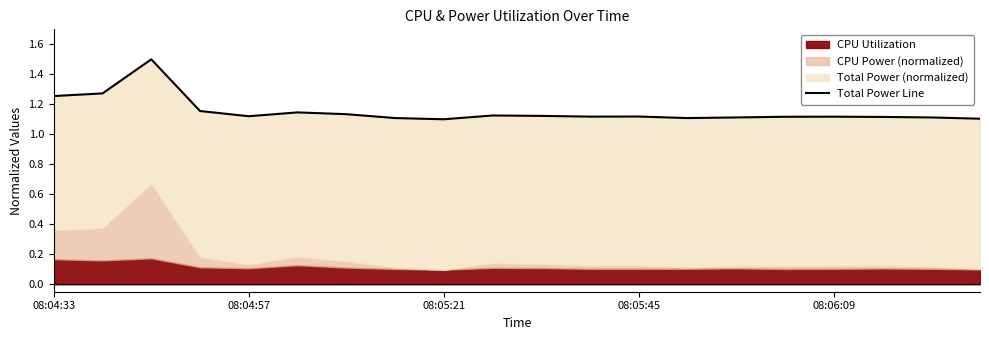

What is the difference between the maximum and minimum values?

0.4